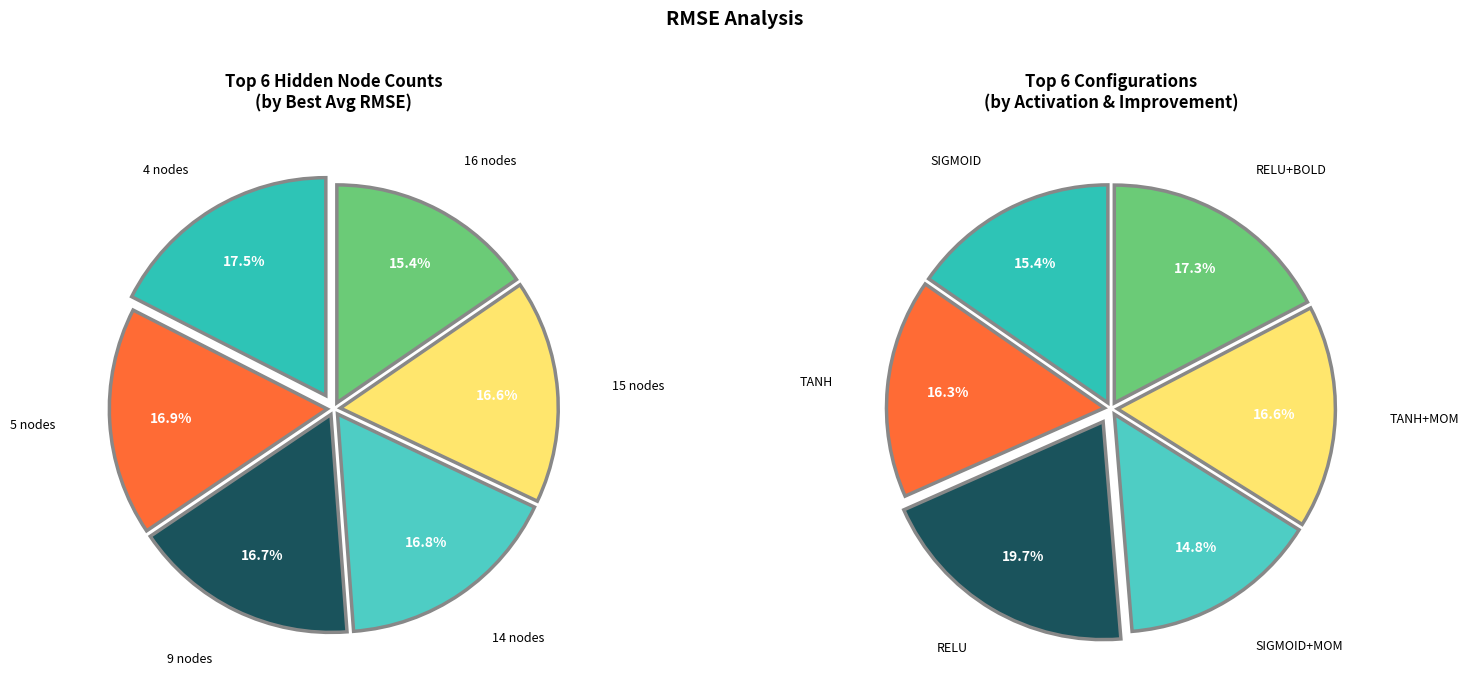

To the nearest percent, what is the average slice percentage?

17%